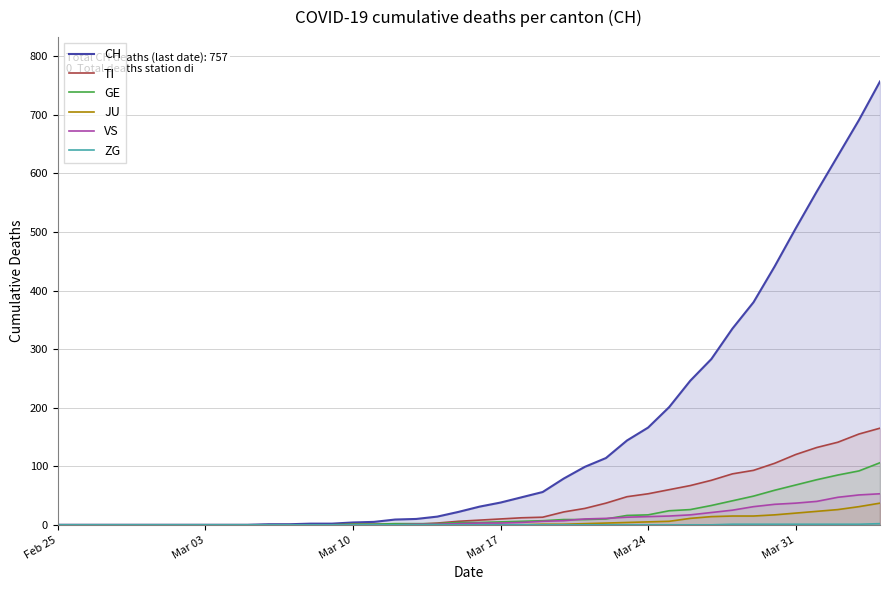

True or false: TI and CH intersect in this chart.

False